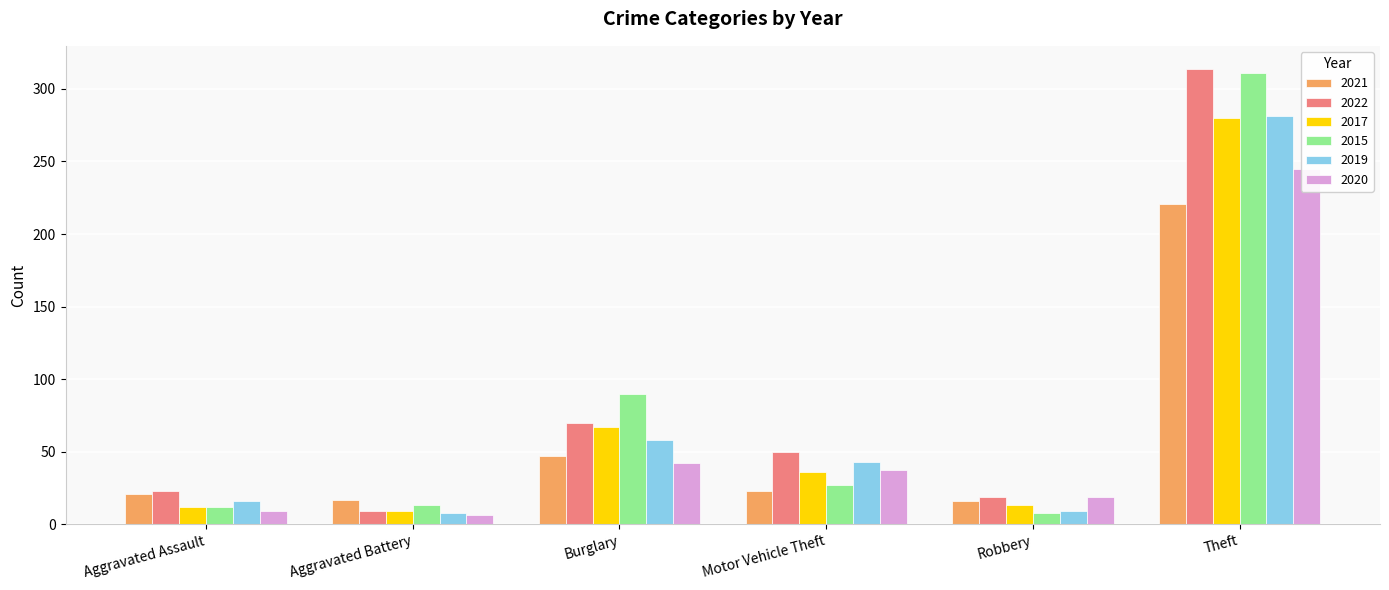

Is it true that 2019 equals 10 at Motor Vehicle Theft?

False